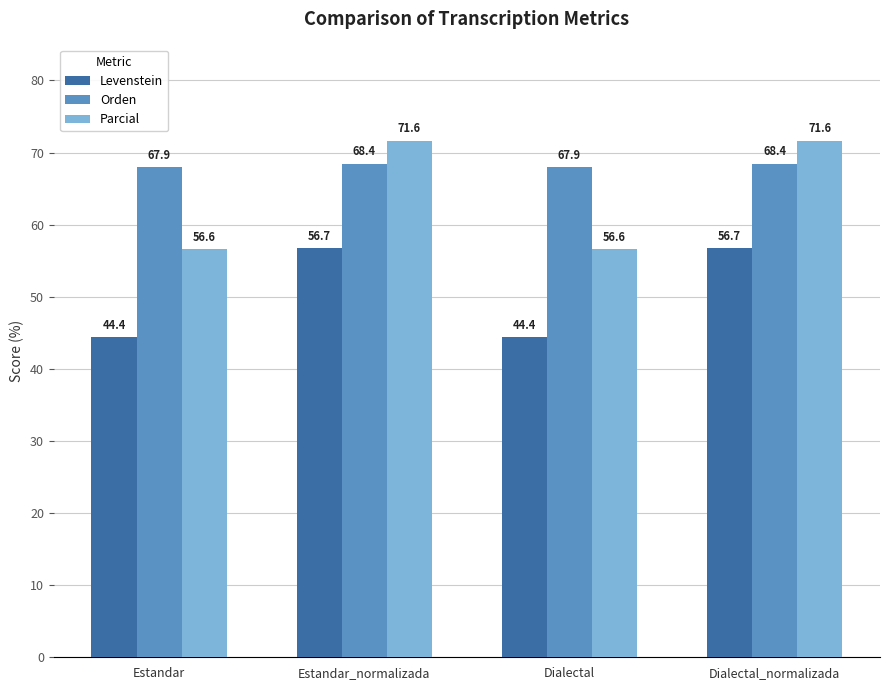

What is the total value across all series at Dialectal_normalizada?

196.7